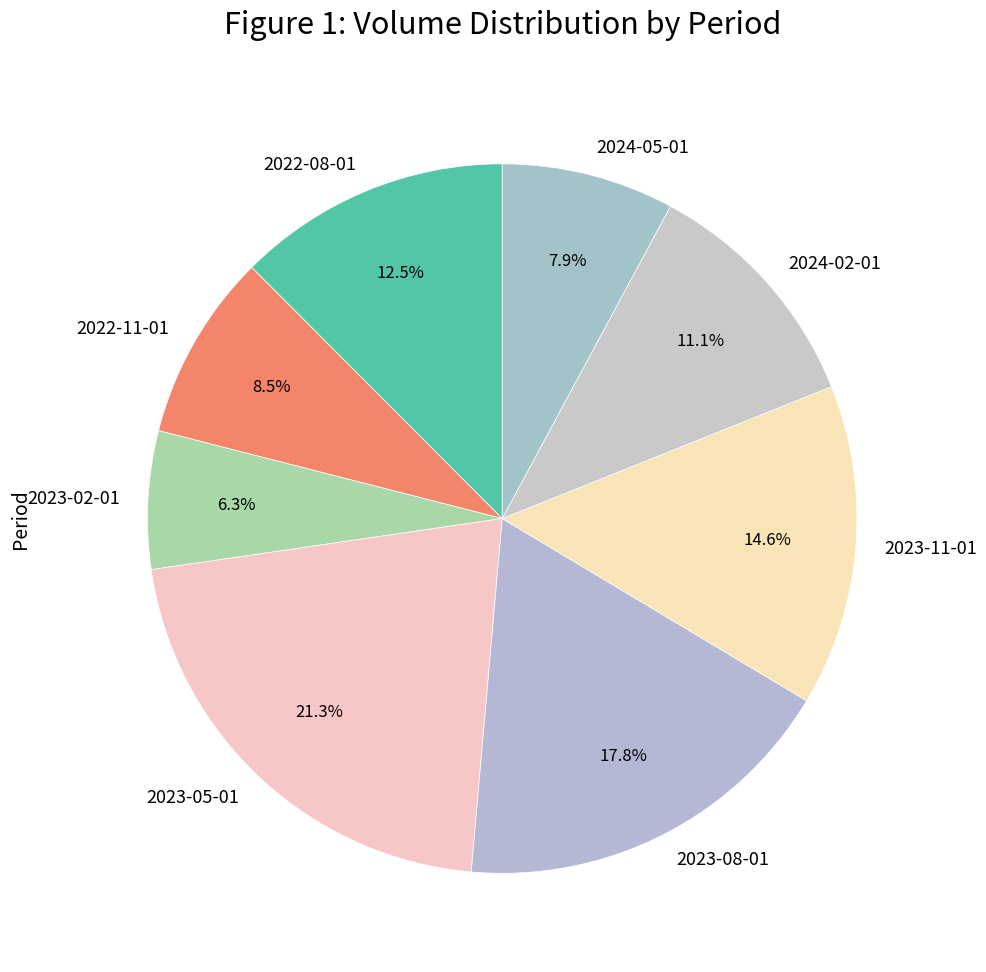

What is the ratio of the value at 2024-05-01 to the value at 2022-11-01?

0.9